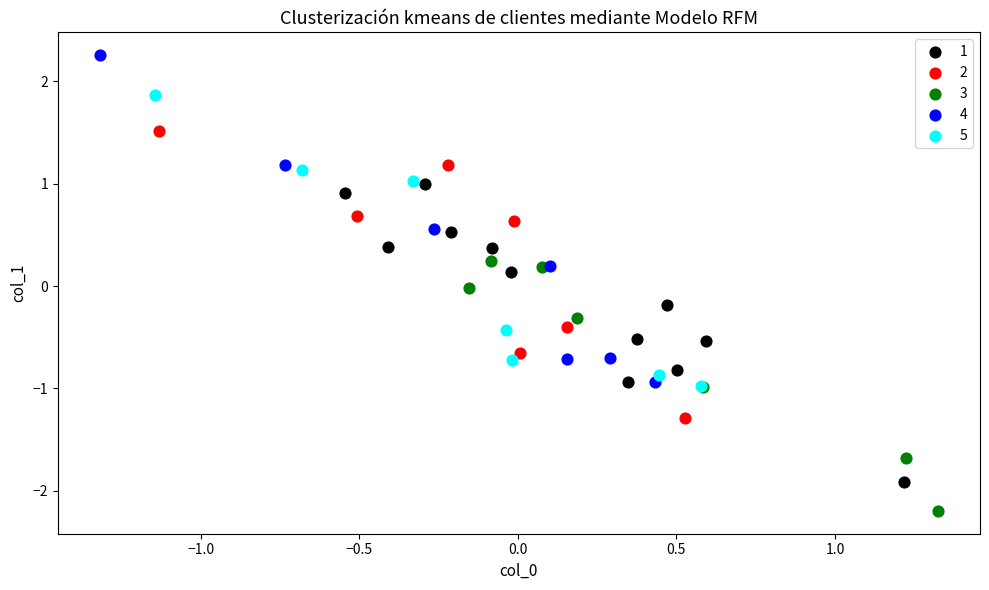

Which series reaches the minimum Y coordinate?

3